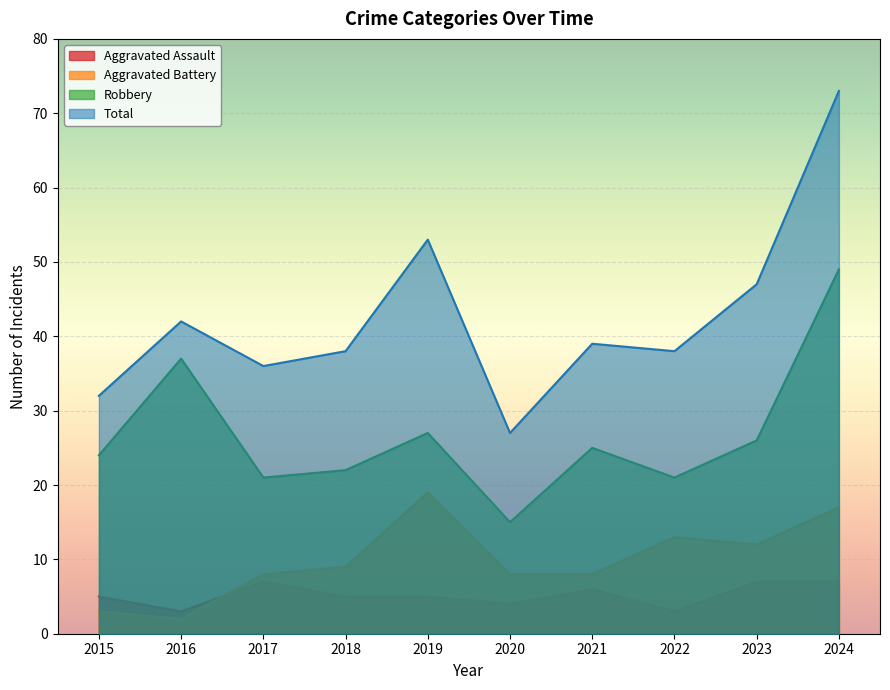

What is the difference between the maximum and minimum values in the Aggravated Assault series?

4